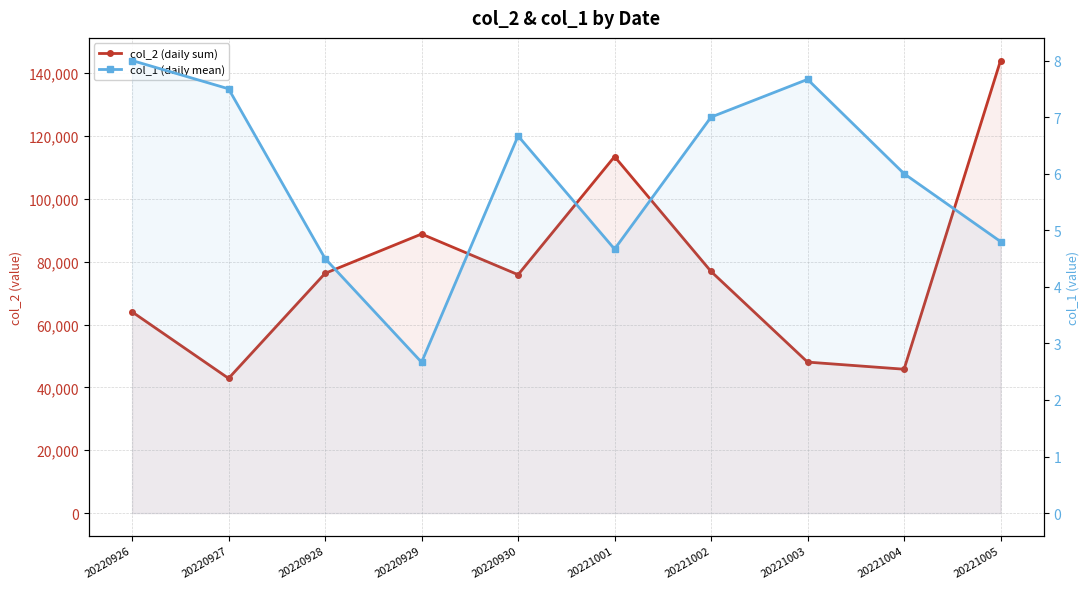

Rank the series by their maximum value, from lowest to highest.

col_1 (daily mean), col_2 (daily sum)